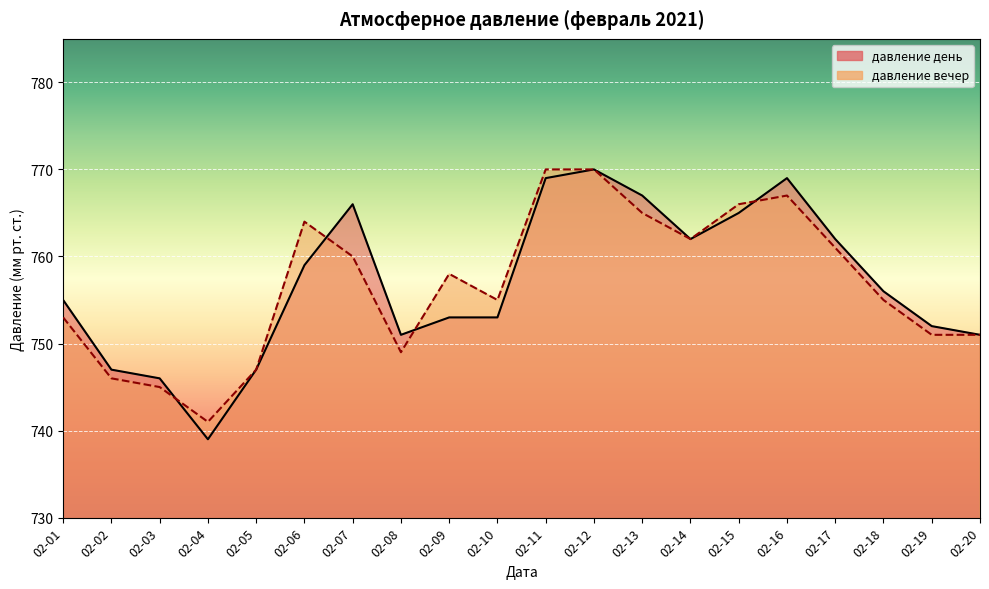

How many data points in давление вечер (линия) are above 758?

9